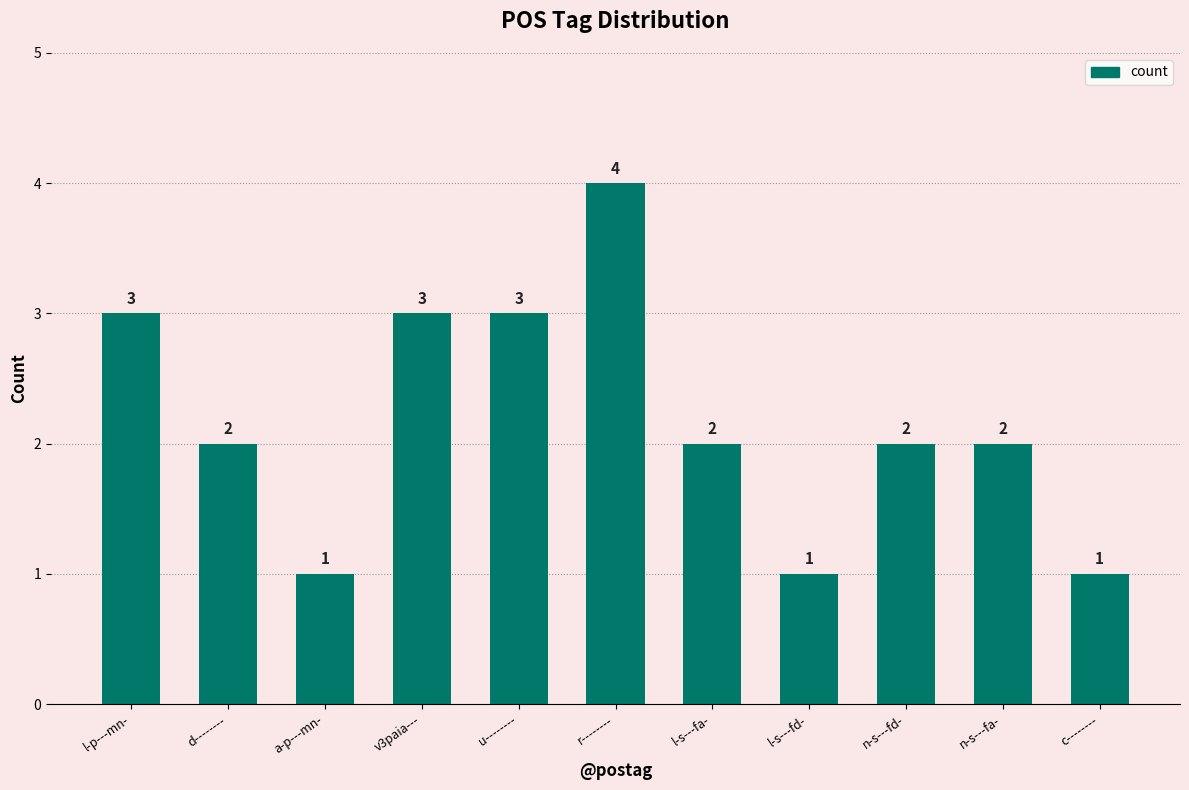

How many values are between 1 and 3?

10